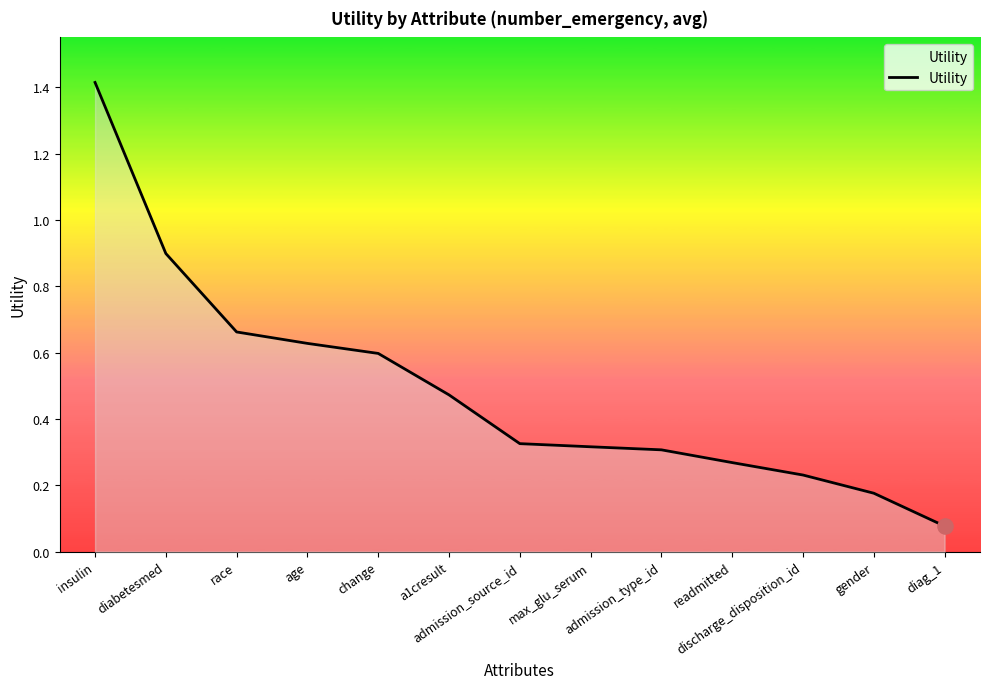

What is the change in value from a1cresult to admission_type_id?

-0.2